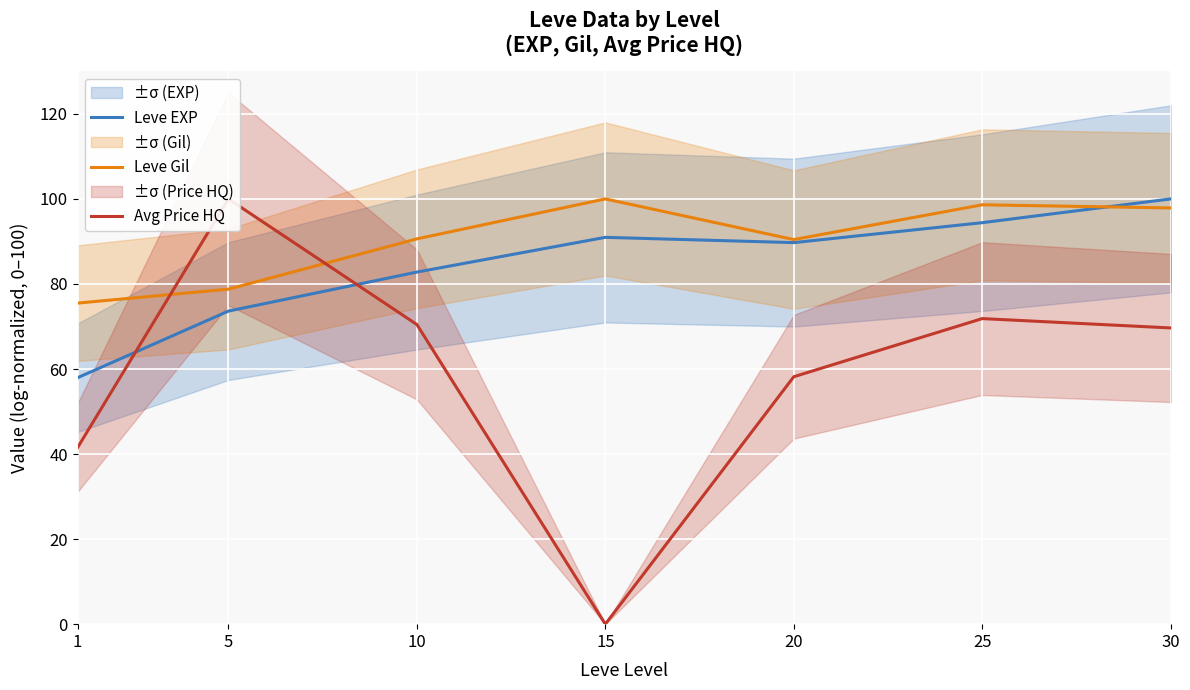

List the series in order of their overall mean, highest first.

Leve Gil, Leve EXP, Avg Price HQ